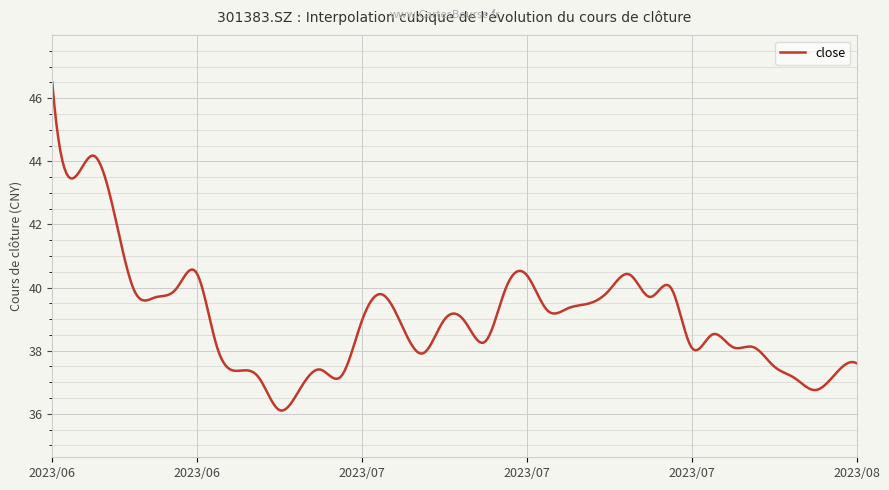

What is the smallest value displayed?

36.1